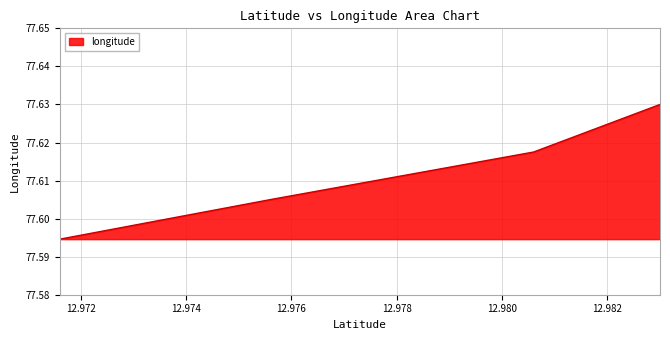

How many values are between 77 and 78?

4